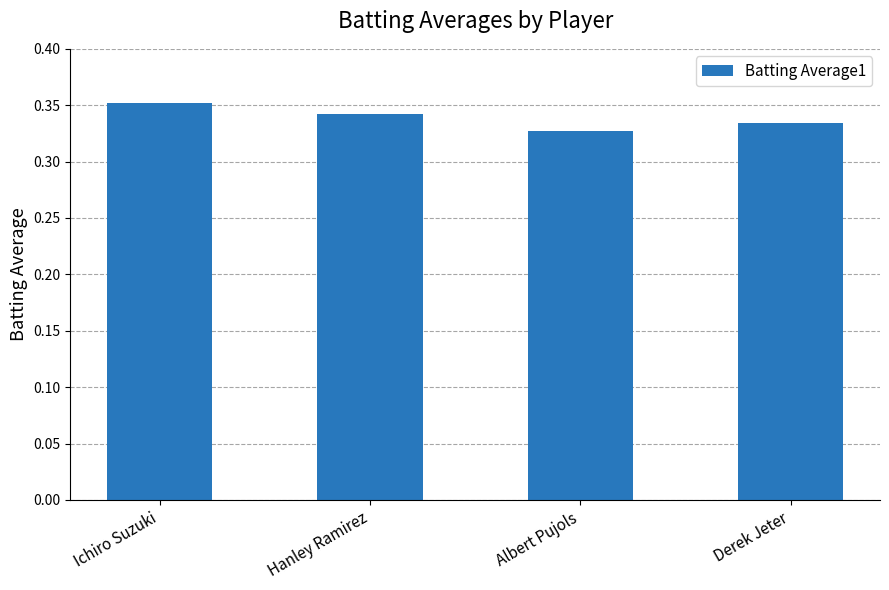

True or false: the data shows 0.5 at Hanley Ramirez.

False